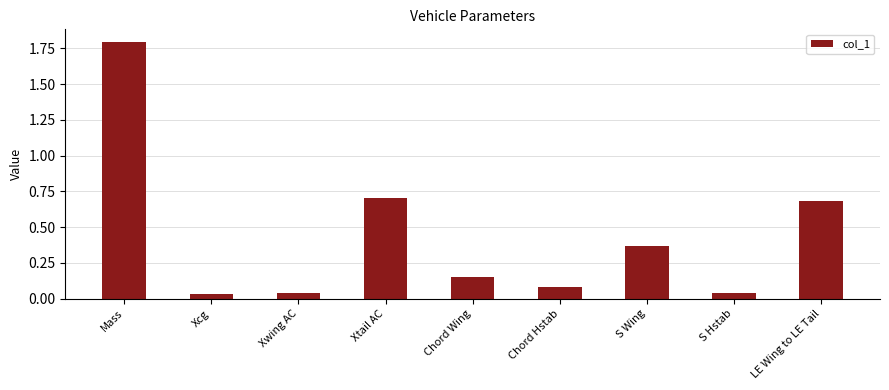

The chart shows a value of 0.5 at LE Wing to LE Tail. True or false?

False